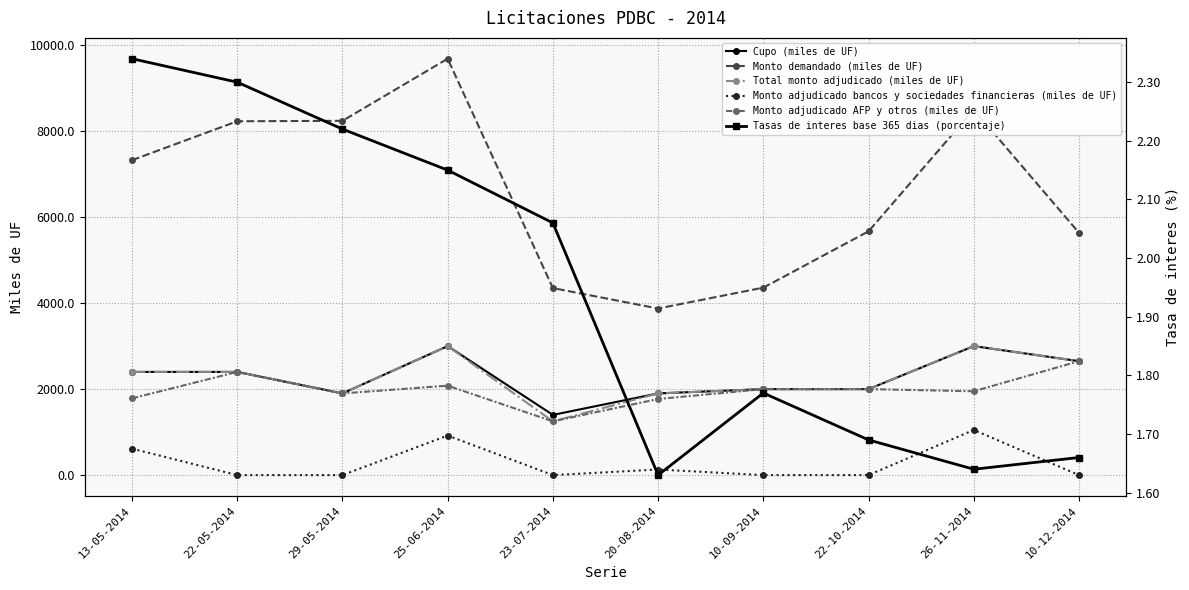

True or false: Total monto adjudicado (miles de UF) has a value of 3000.0 at 25-06-2014.

True